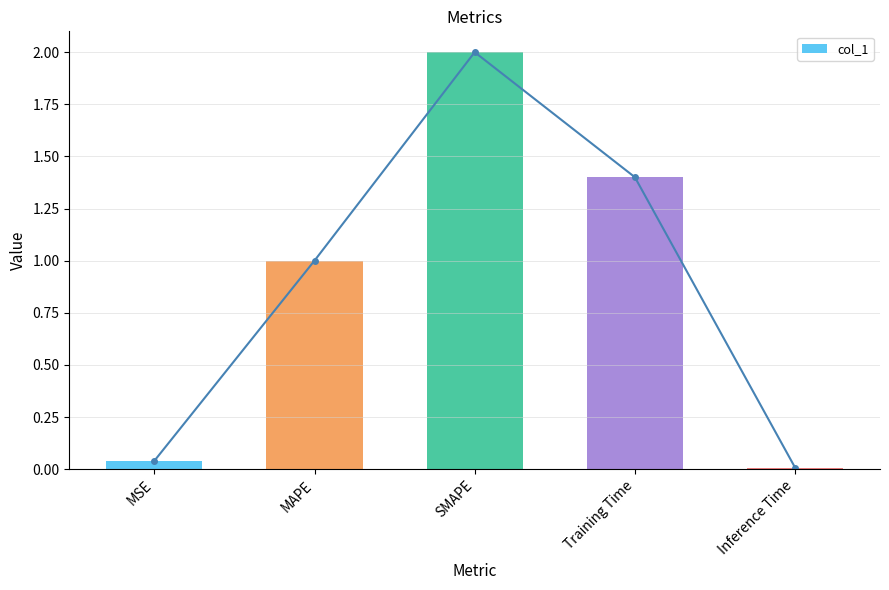

At which label is the value closest to 1?

MAPE